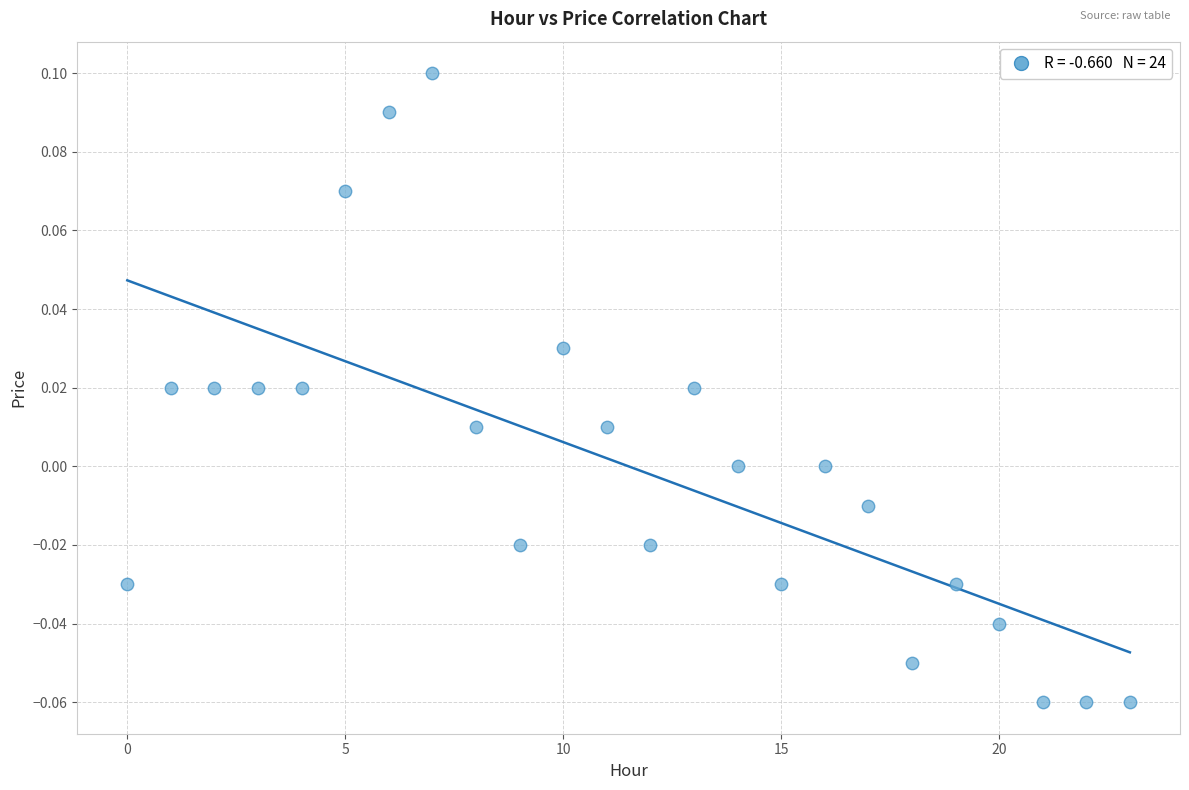

Count the number of points in this scatter plot.

24